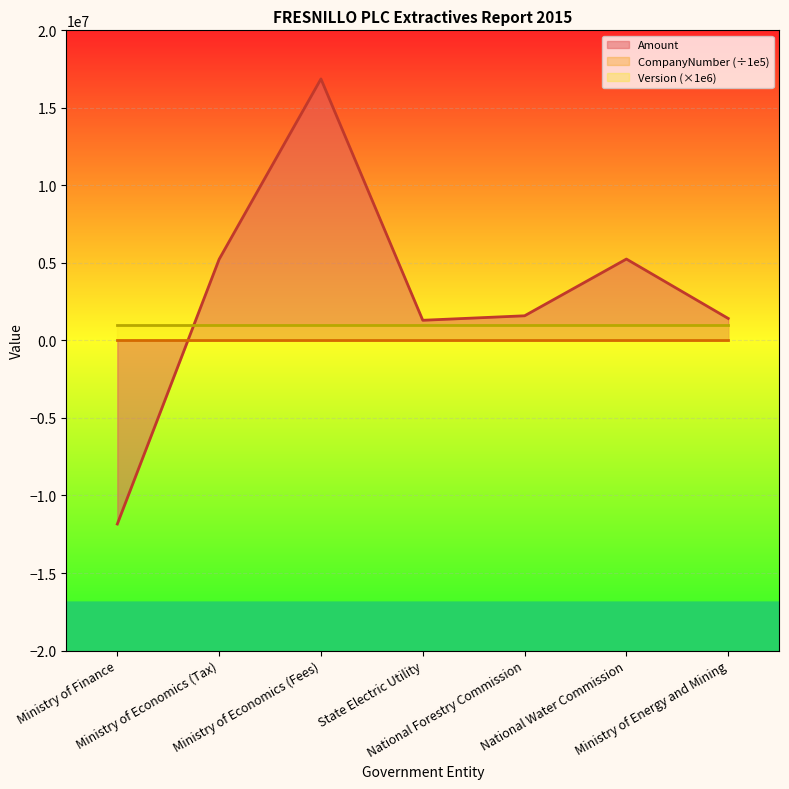

True or false: Version has more than 0 points higher than both neighbors.

False